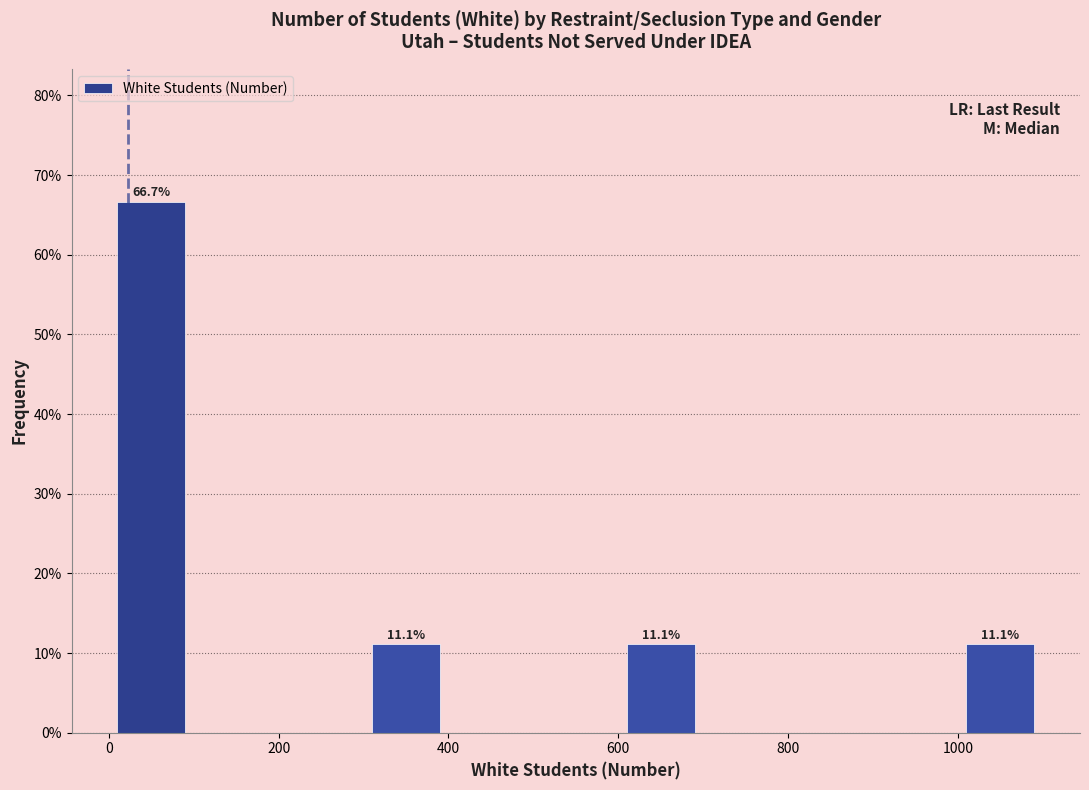

Which range on the x-axis has the tallest bar?

0 to 100